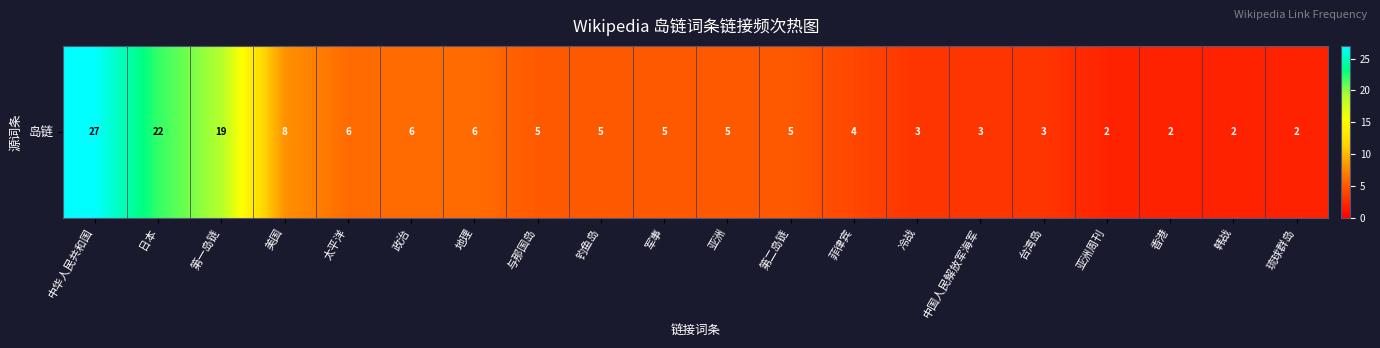

What is the difference between the maximum and second lowest values?

25